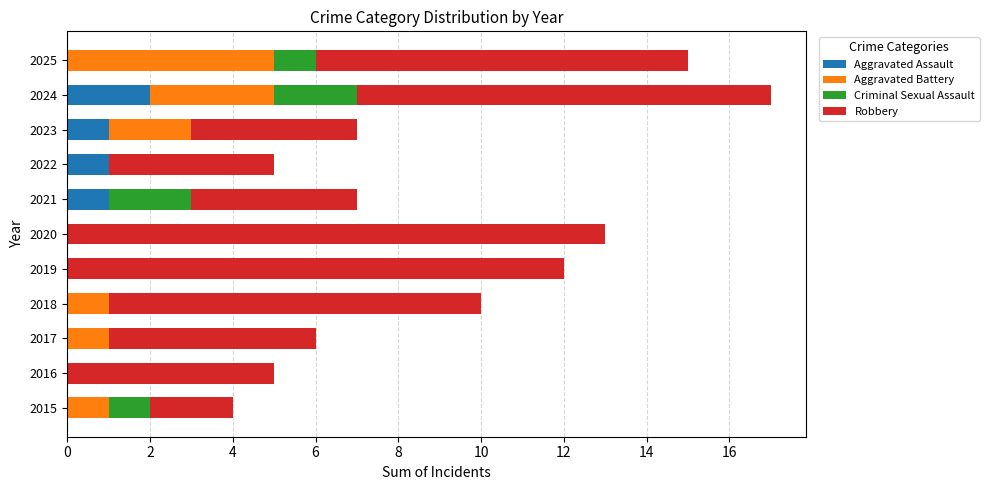

At which category is the sum across all series the highest?

2024